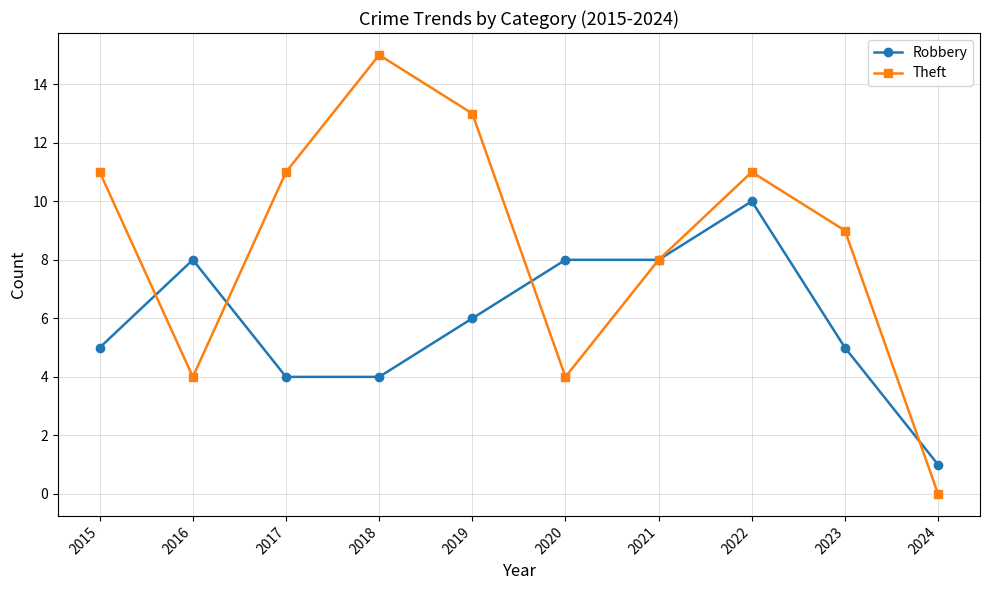

What is the spread (max minus min) of values at 2019?

7